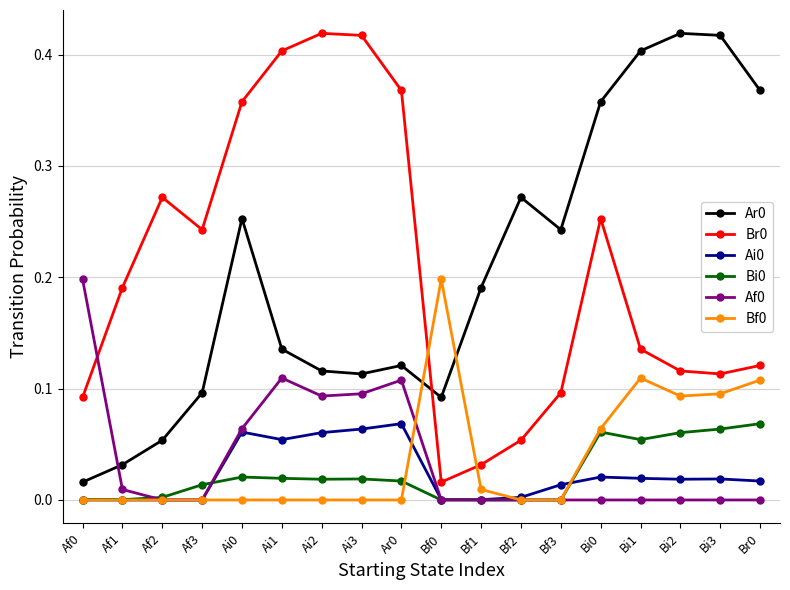

Is the value of Af0 at Ai3 greater than the value of Ar0 at Ar0?

No